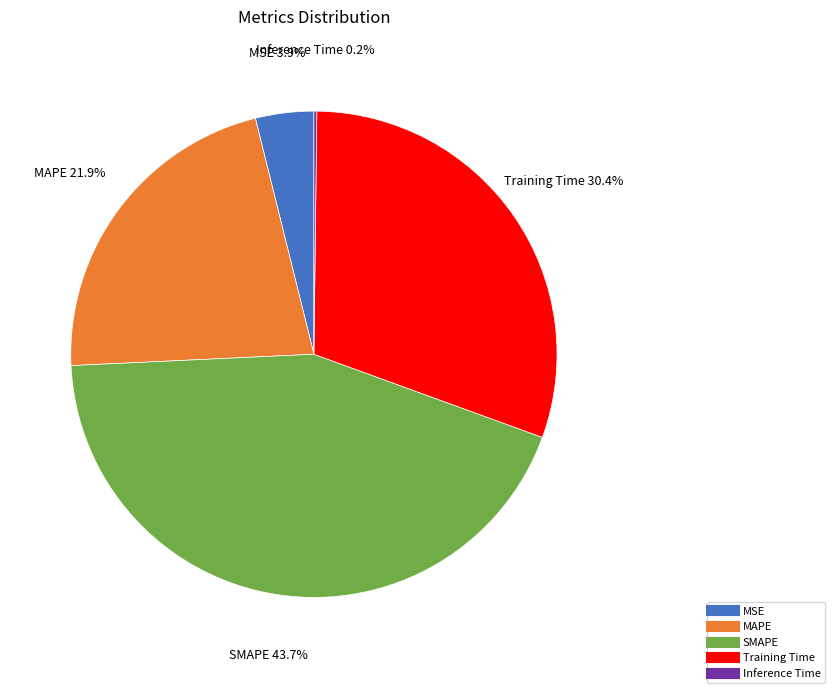

To the nearest percent, what is the average slice percentage?

20%